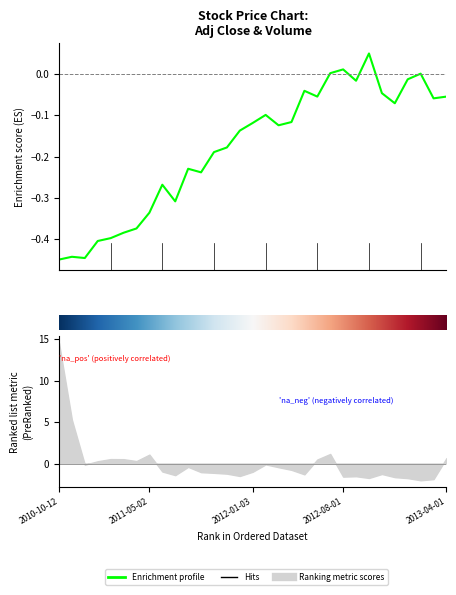

What is the smallest value displayed?

-0.5